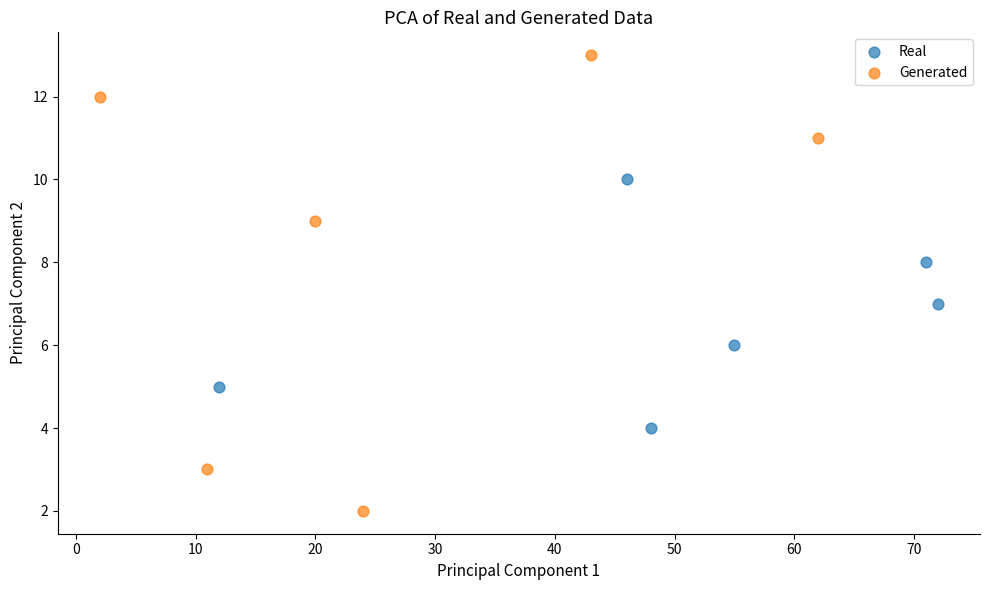

Which series reaches the maximum Y coordinate?

Generated